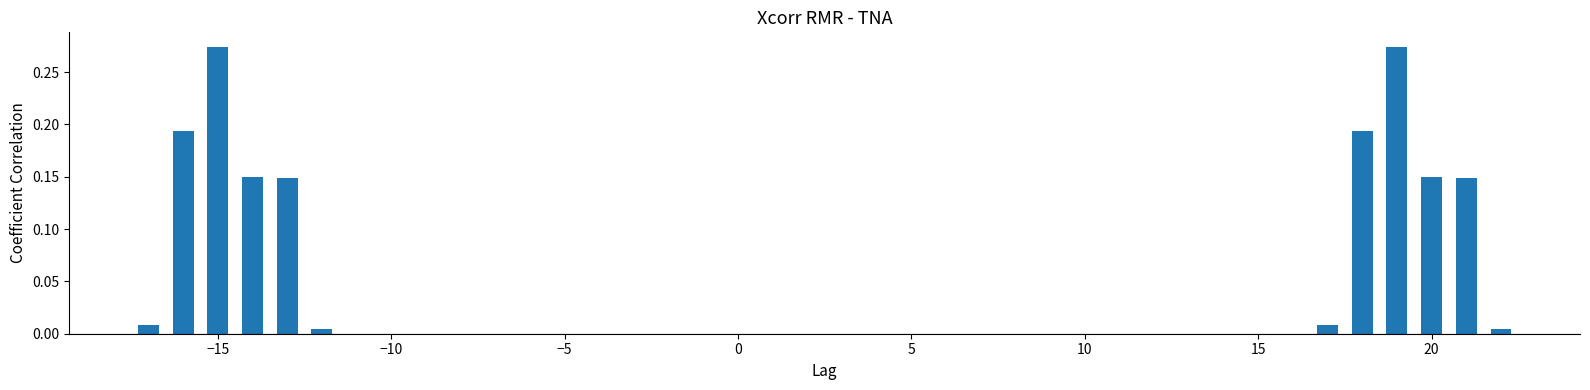

What is the sum of all values?

1.6